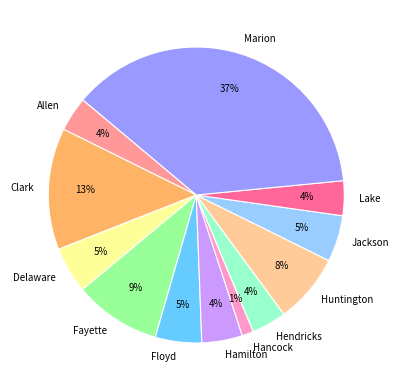

How many segments does this pie chart have?

12